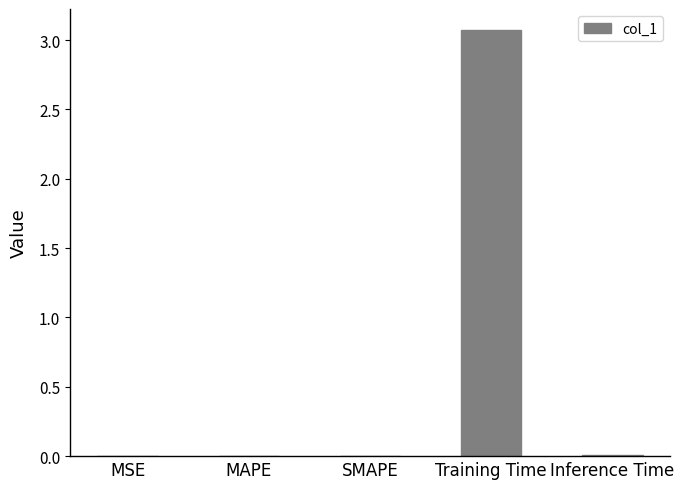

At which category does the chart reach its peak across all series?

Training Time